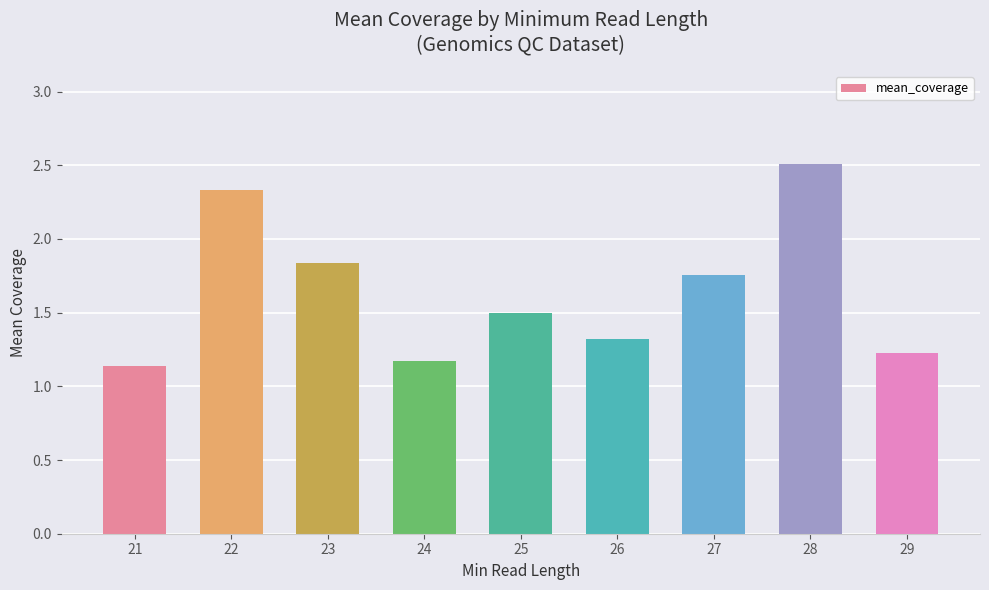

How many data points does each series have?

9